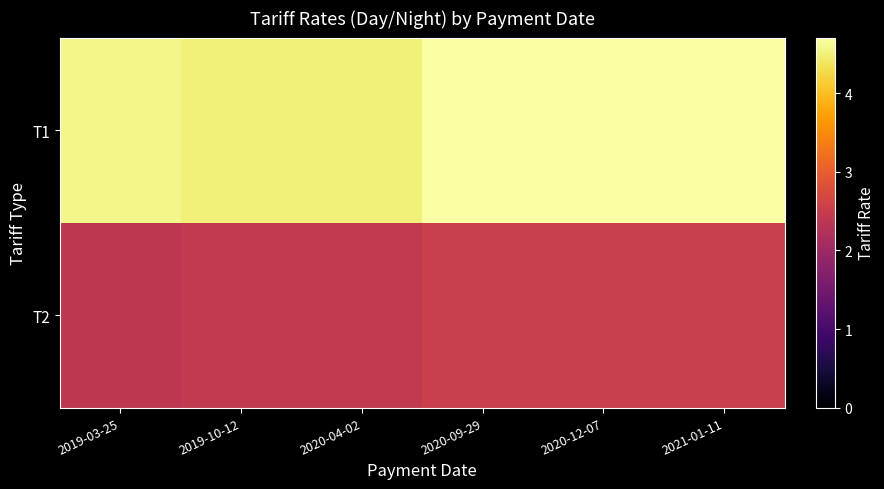

At which category is the sum across all series the highest?

2020-09-29